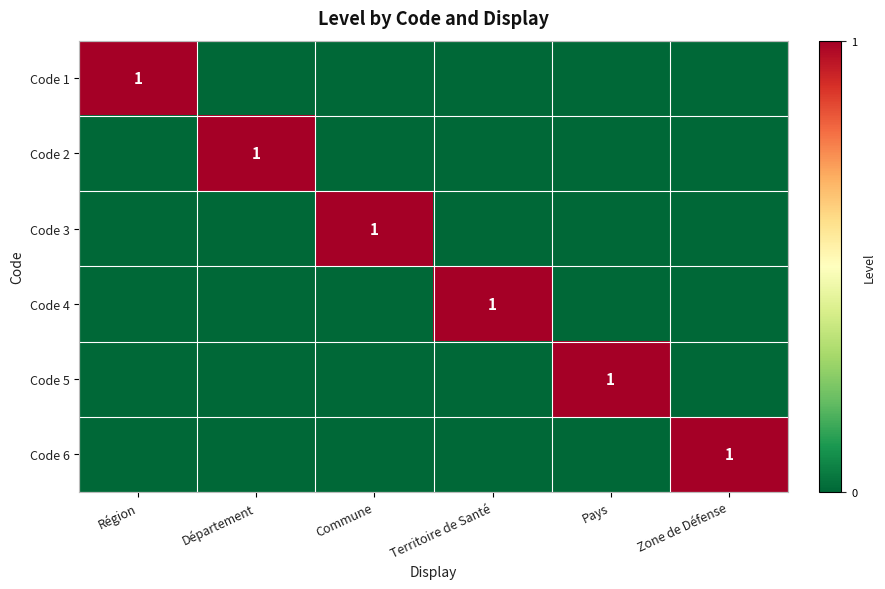

At which category is the sum across all series the highest?

Région